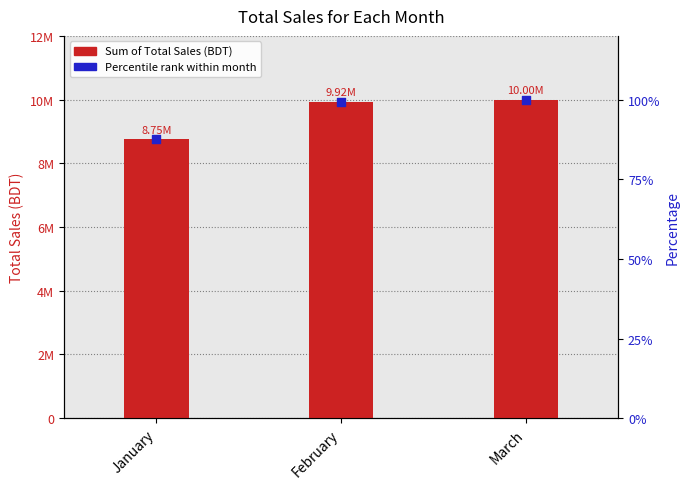

At which category is the sum across all series the highest?

March